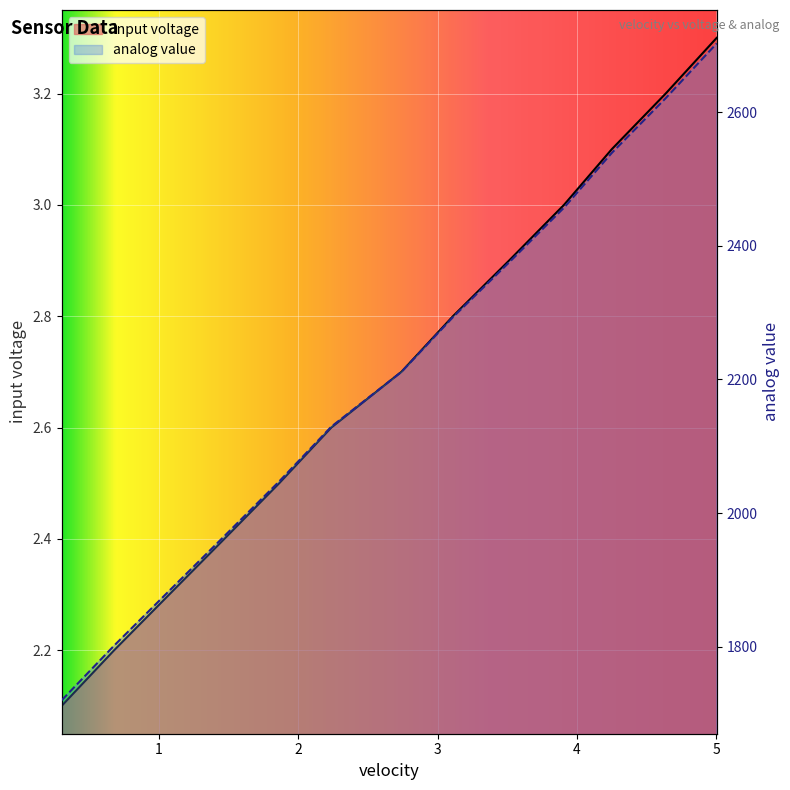

List the series in order of their overall mean, lowest first.

input voltage, analog value